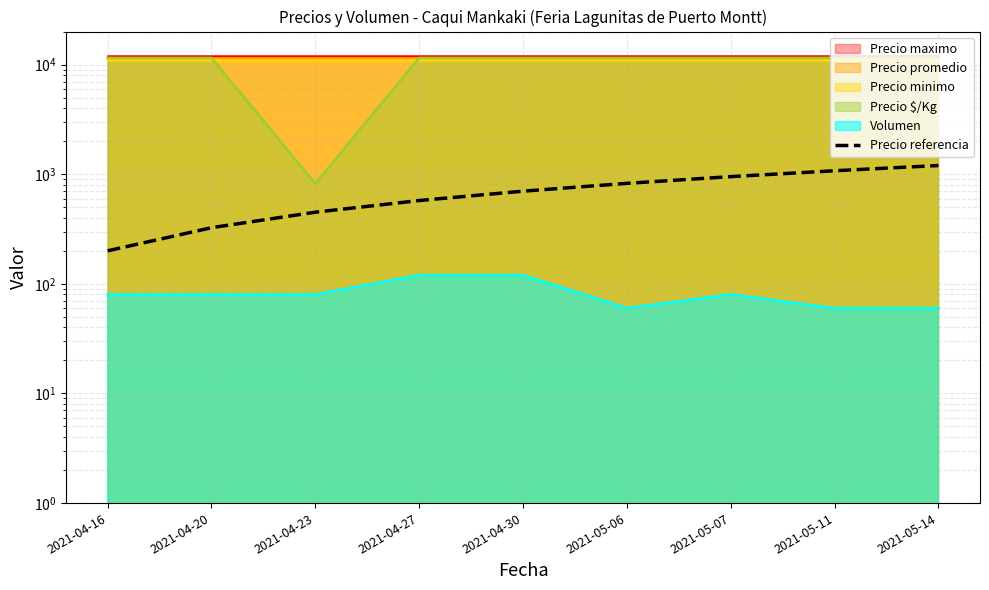

True or false: there are more than 1 points higher than both neighbors.

False